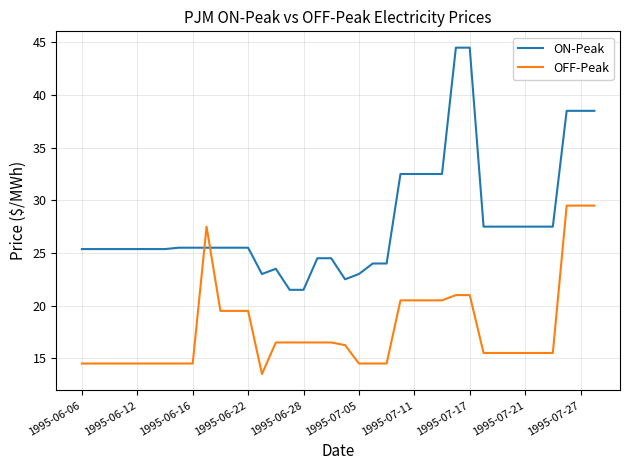

True or false: OFF-Peak and ON-Peak intersect in this chart.

True